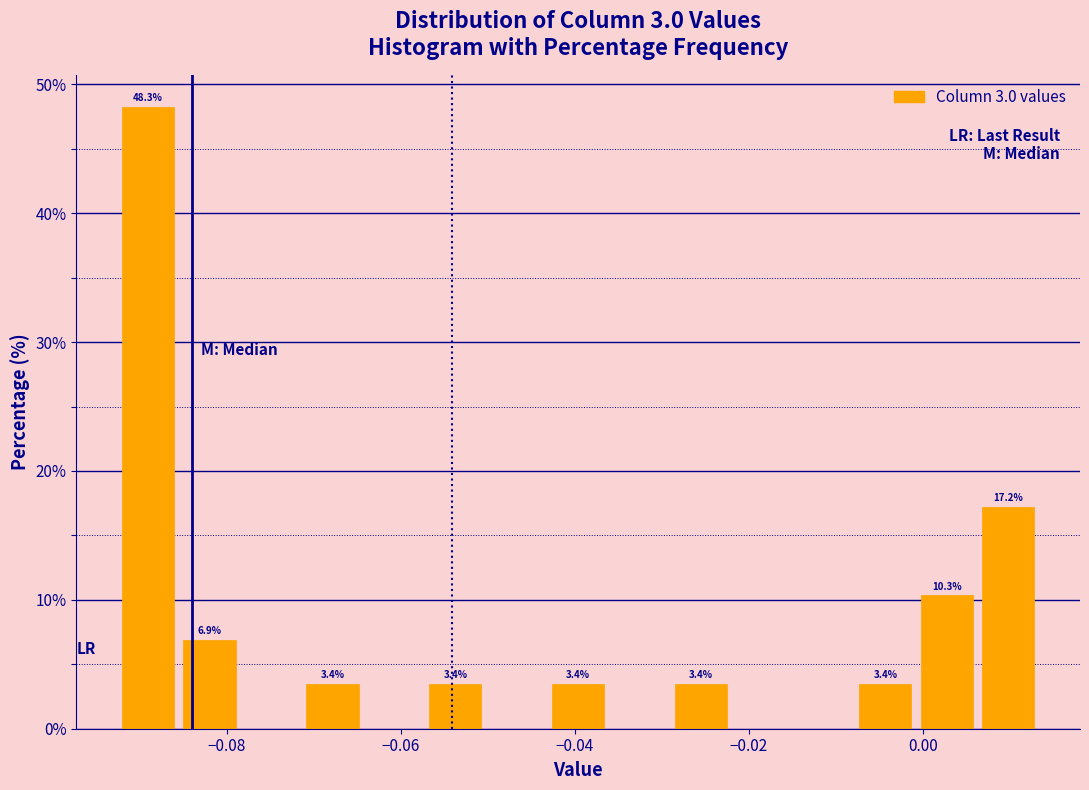

Read against the x-axis, roughly where is the centre of the tallest bar?

-0.090